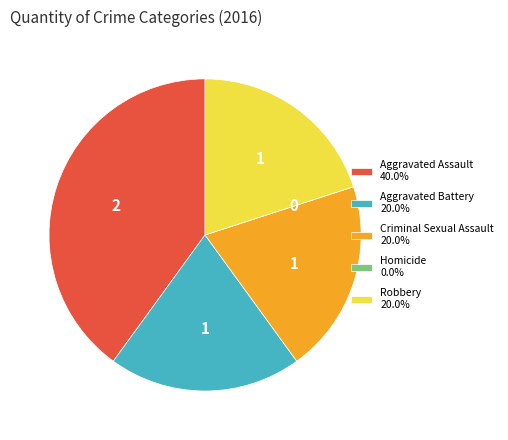

Approximately how many times larger is the value at Robbery 20.0% compared to Aggravated Assault 40.0%?

0.5